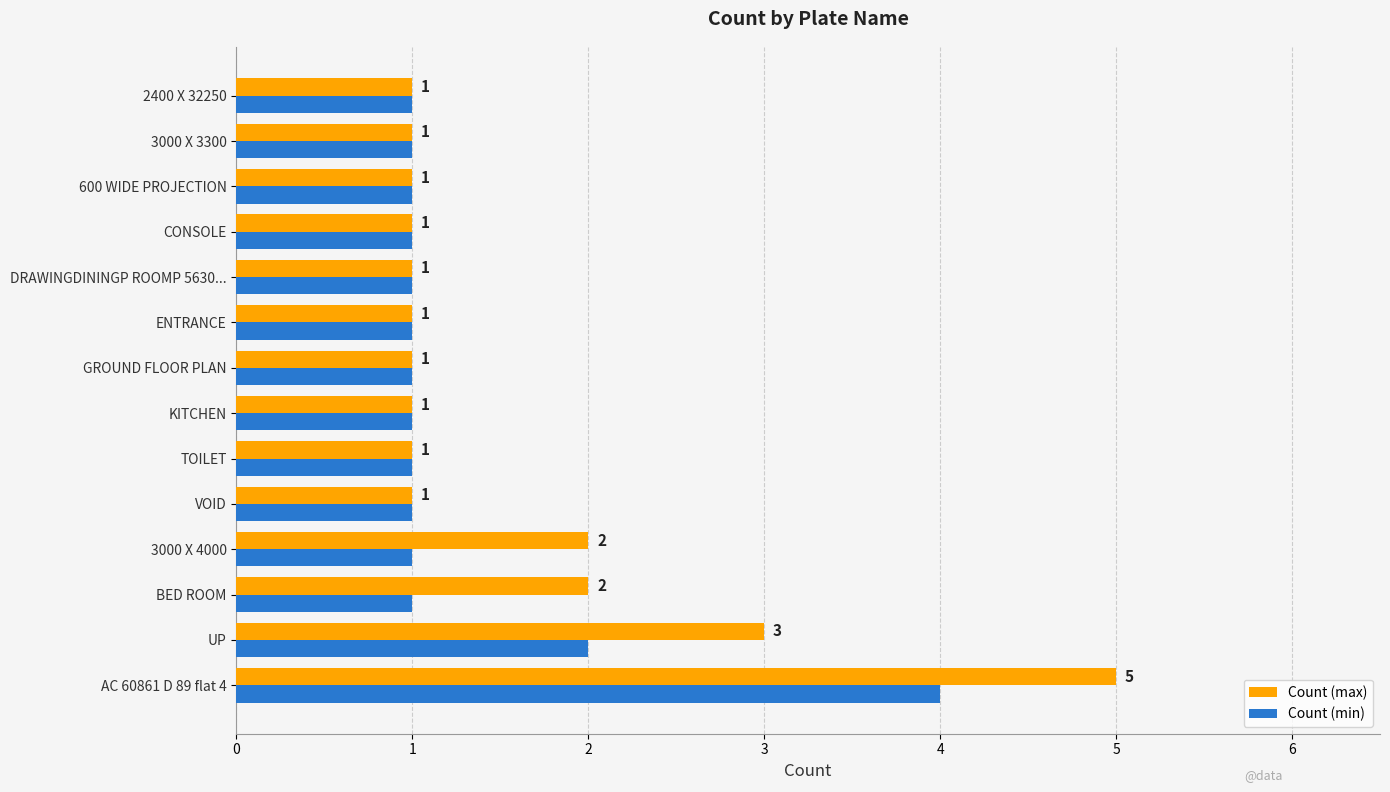

At which category is the sum across all series the highest?

AC 60861 D 89 flat 4